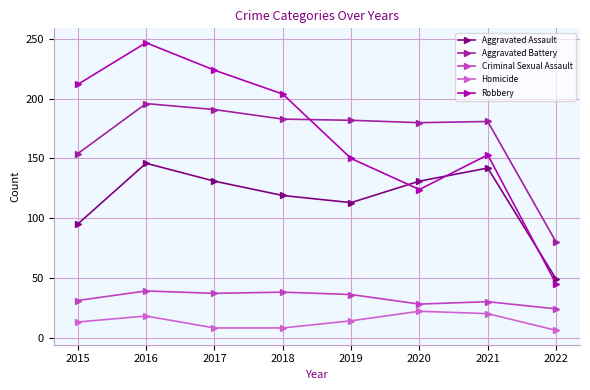

What is the sum of the Criminal Sexual Assault values at 2022 and 2020?

52